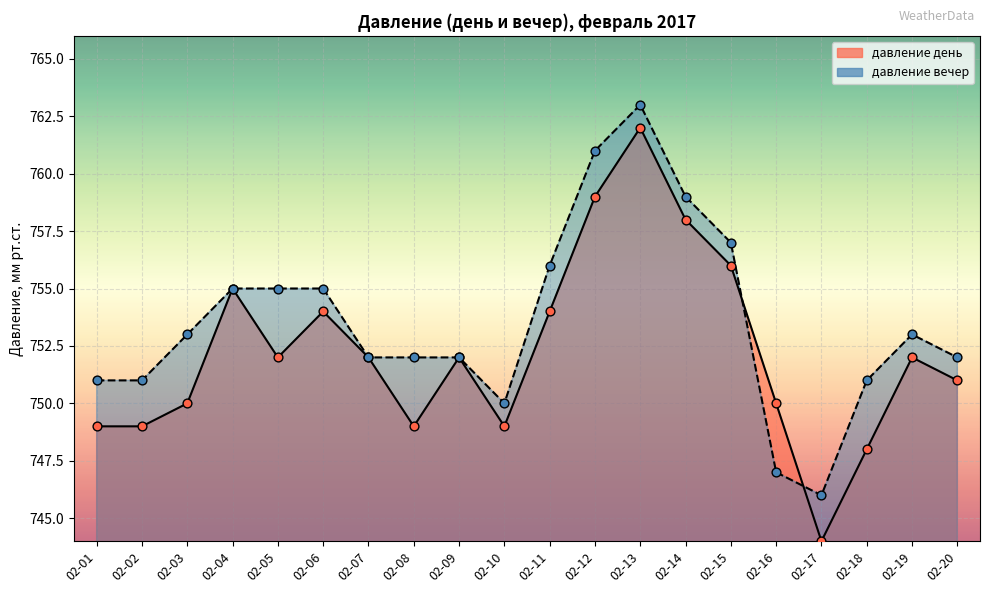

Is the value of давление вечер (line) at 02-05 greater than the value of давление день (line) at 02-16?

Yes